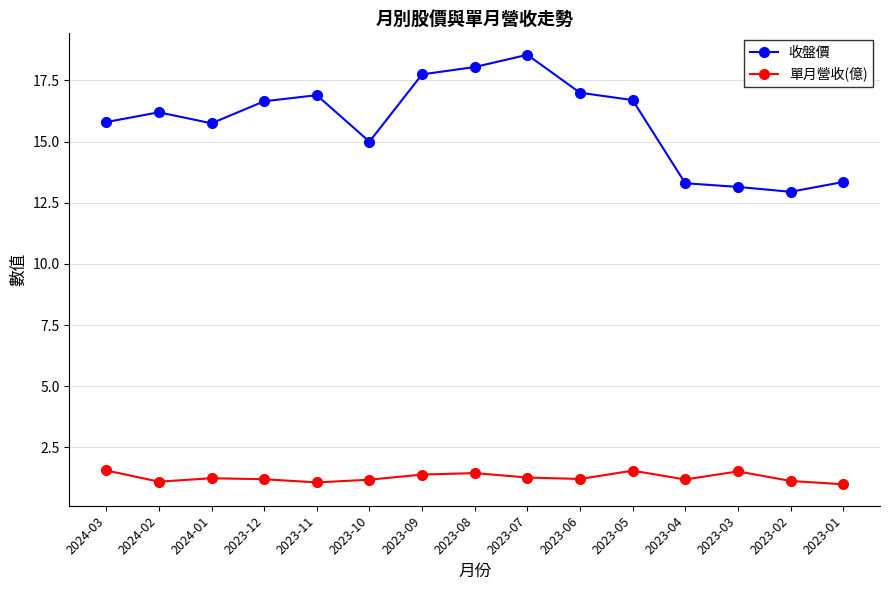

What is the difference between the maximum and second lowest values in the 單月營收(億) series?

0.5